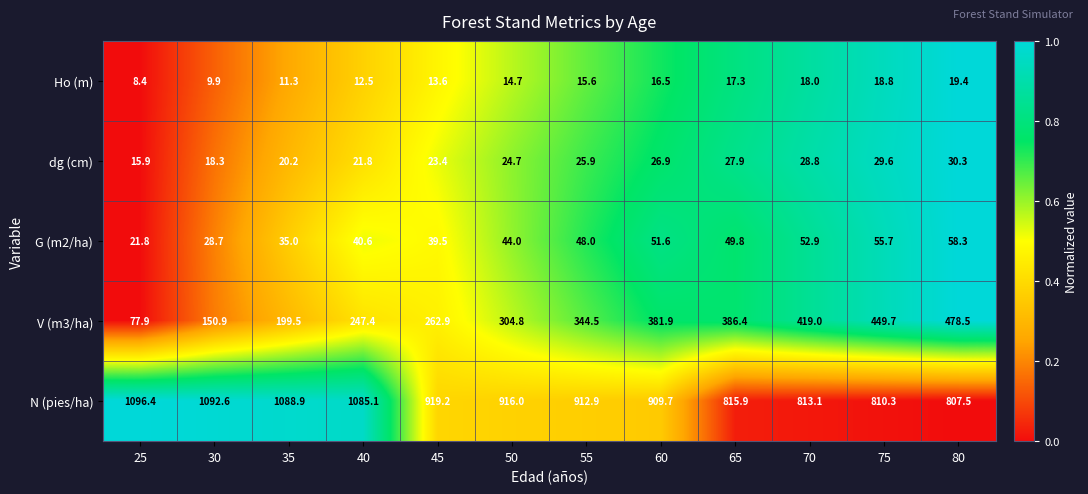

Read the Ho (m) value at 80.

19.4